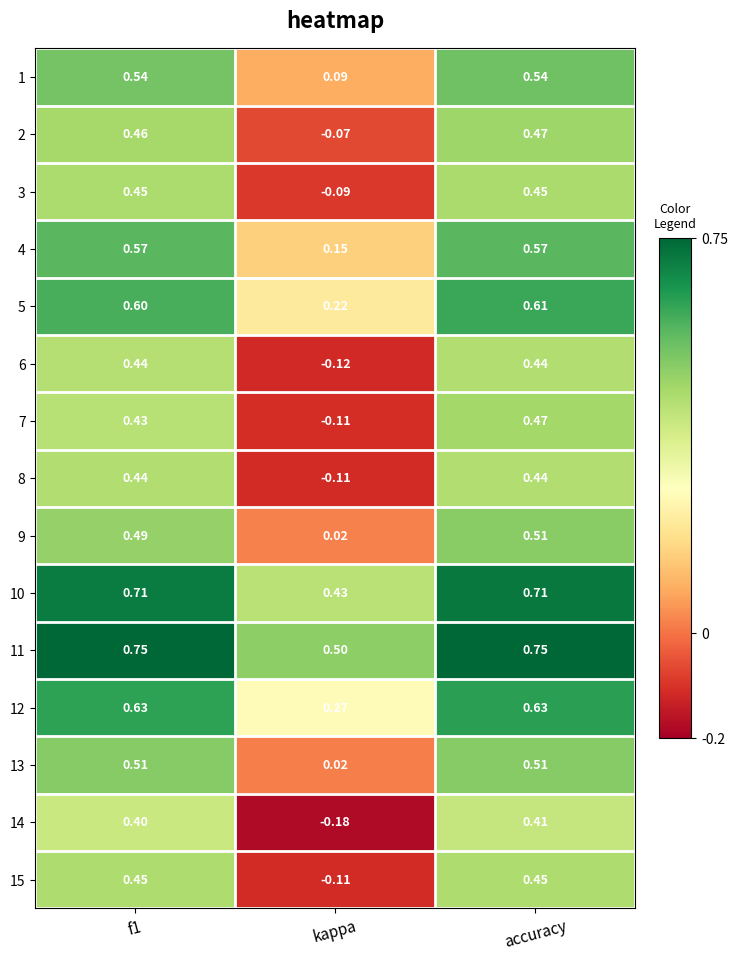

At which label is 3 closest to 0?

kappa